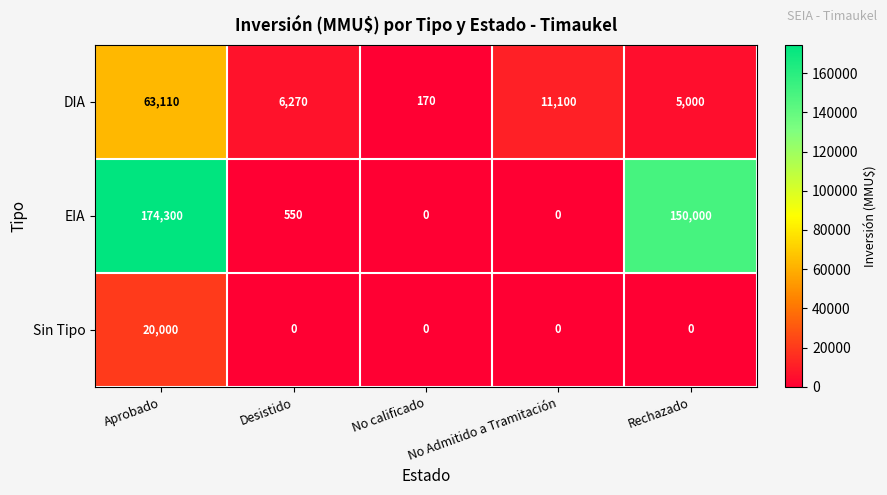

What is the maximum value shown in the chart?

174300